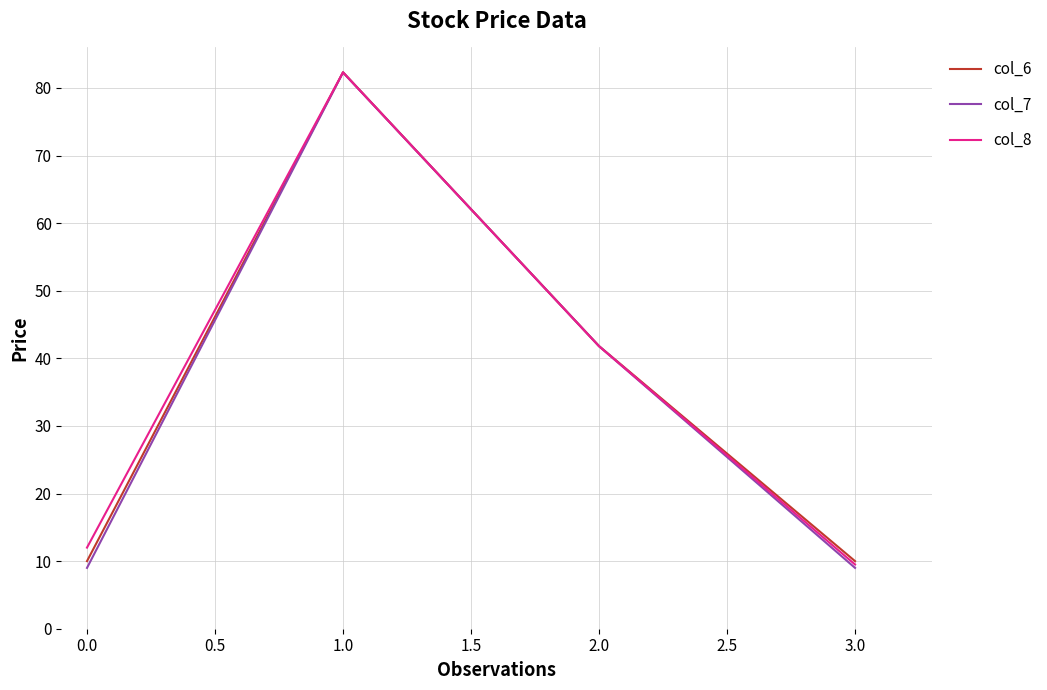

What is the smallest value displayed?

9.0